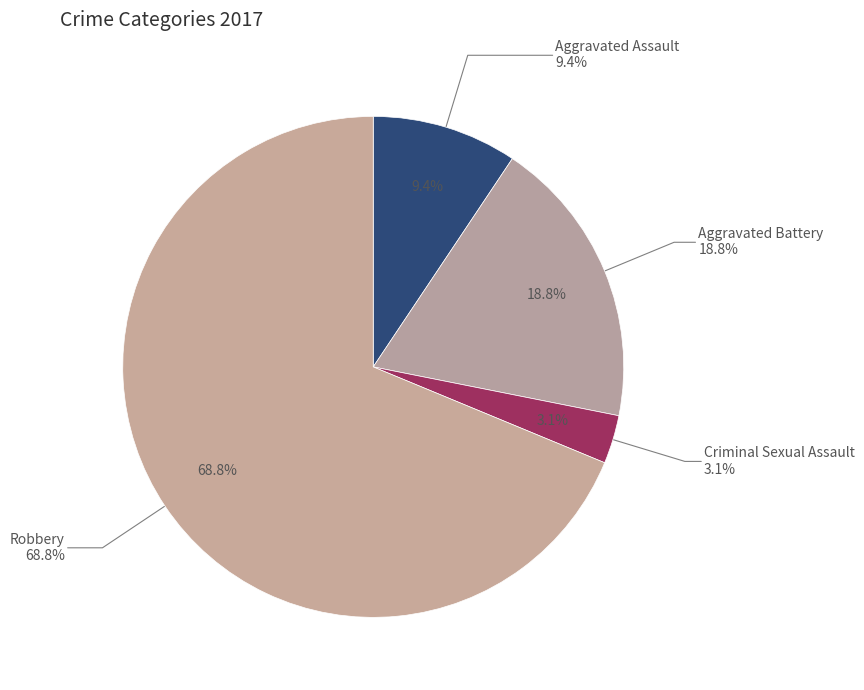

How many slices are in this pie chart?

4